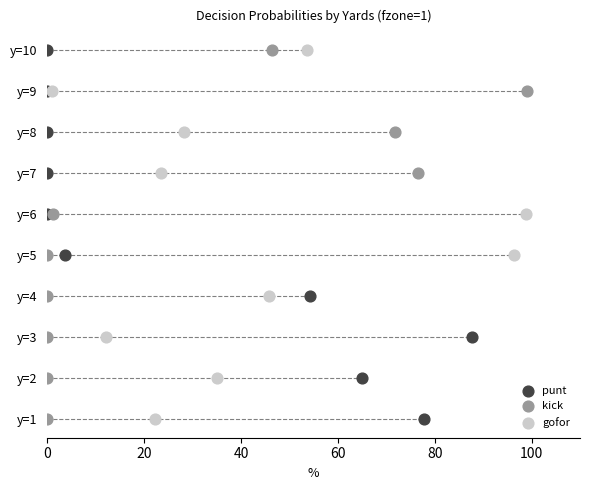

What are all the series names shown in the legend?

punt, kick, gofor